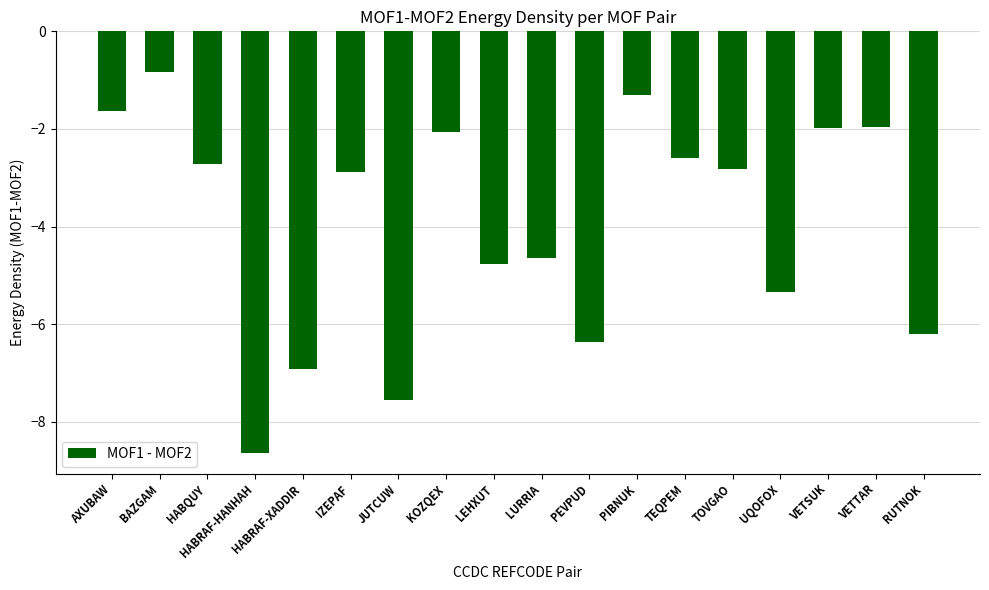

Rank the categories by value from lowest to highest.

HABRAF-HANHAH, JUTCUW, HABRAF-XADDIR, PEVPUD, RUTNOK, UQOFOX, LEHXUT, LURRIA, IZEPAF, TOVGAO, HABQUY, TEQPEM, KOZQEX, VETSUK, VETTAR, AXUBAW, PIBNUK, BAZGAM